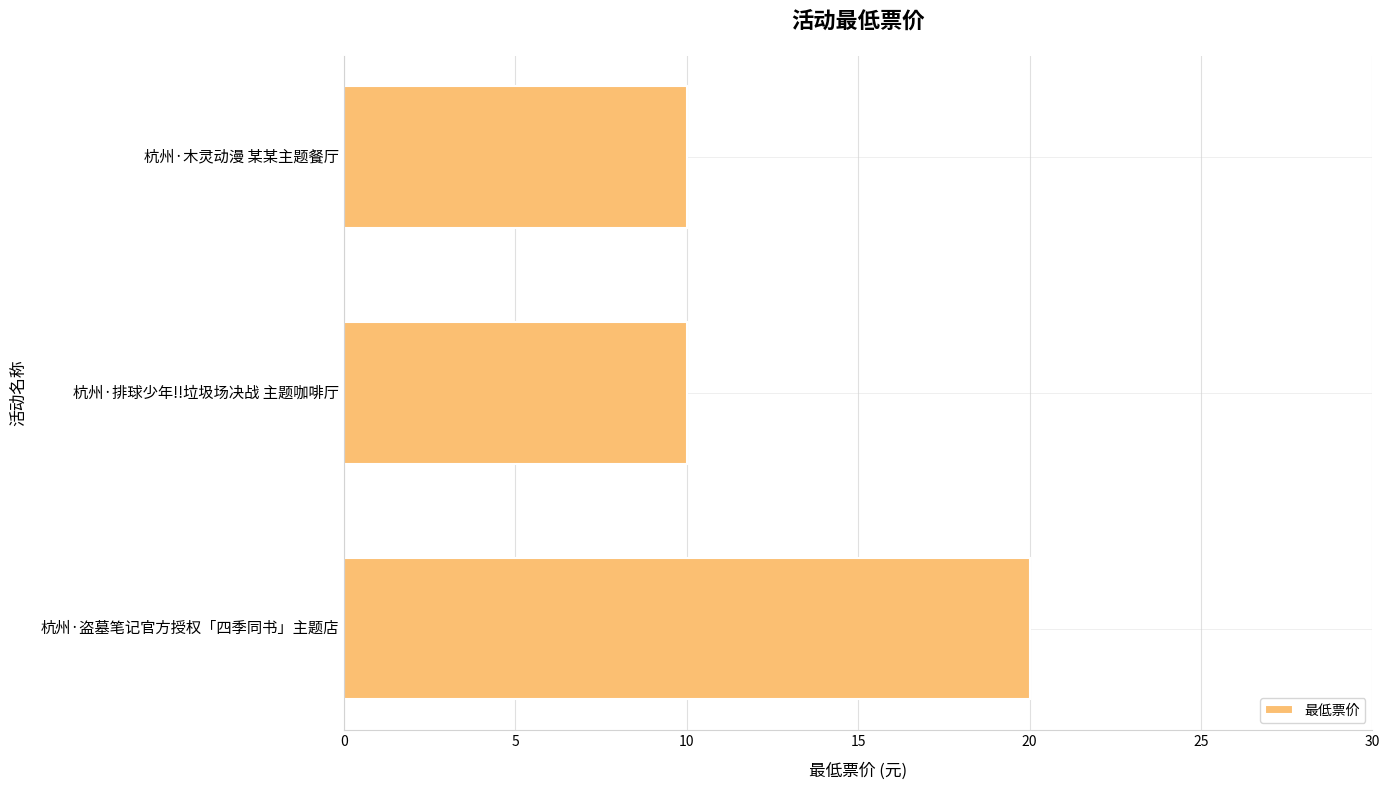

What is the average value?

13